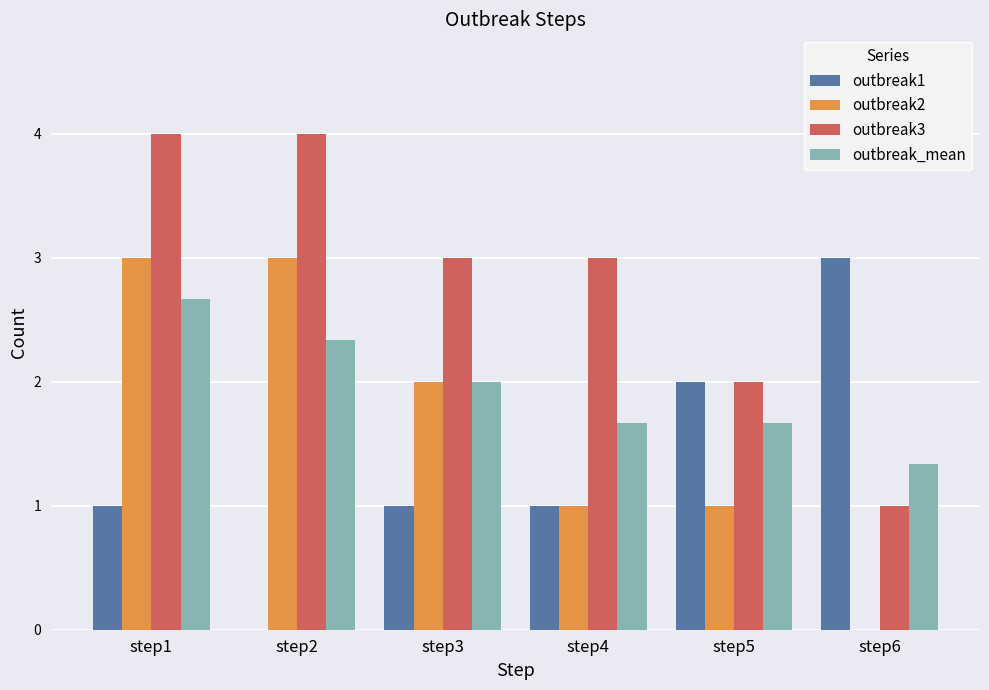

What is the sum of the outbreak3 values at step3 and step6?

4.0